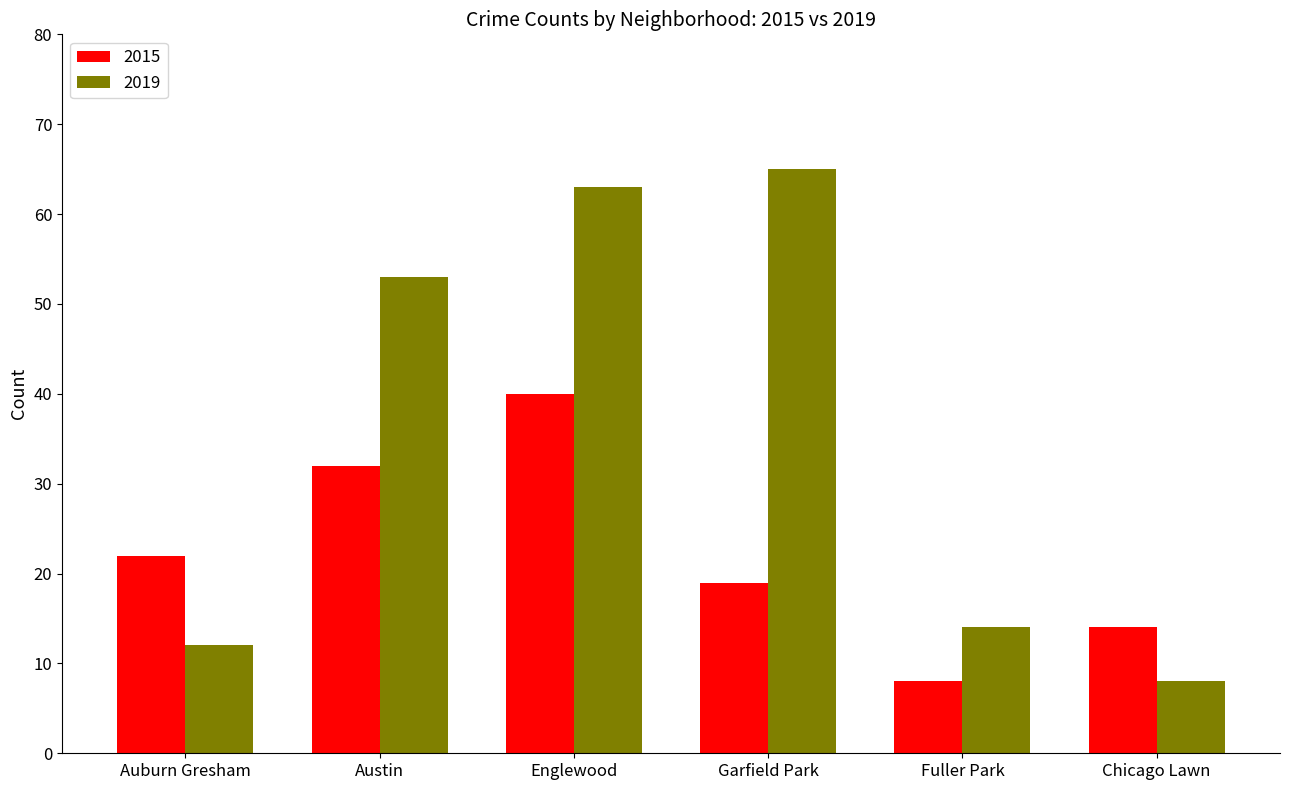

What position from the right is Garfield Park?

3